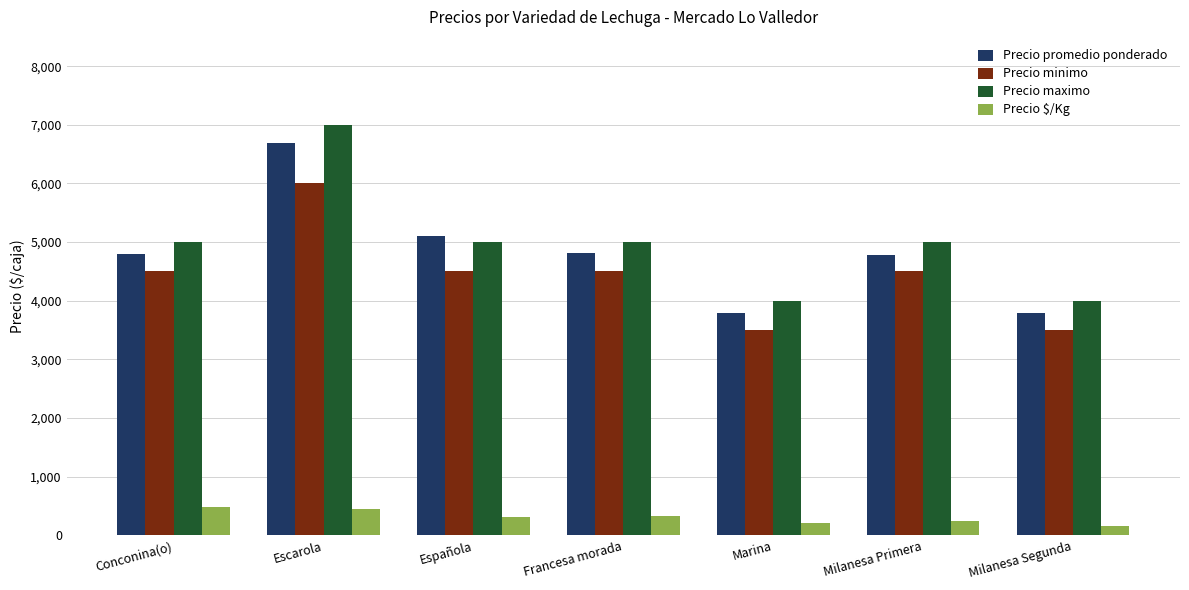

What is the sum of all Precio maximo values?

35000